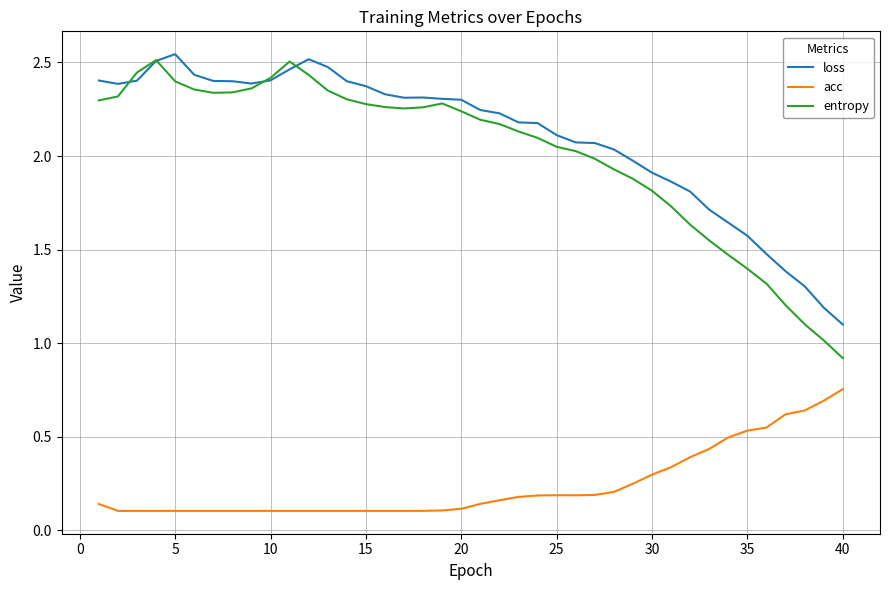

True or false: acc and entropy cross at least once.

False